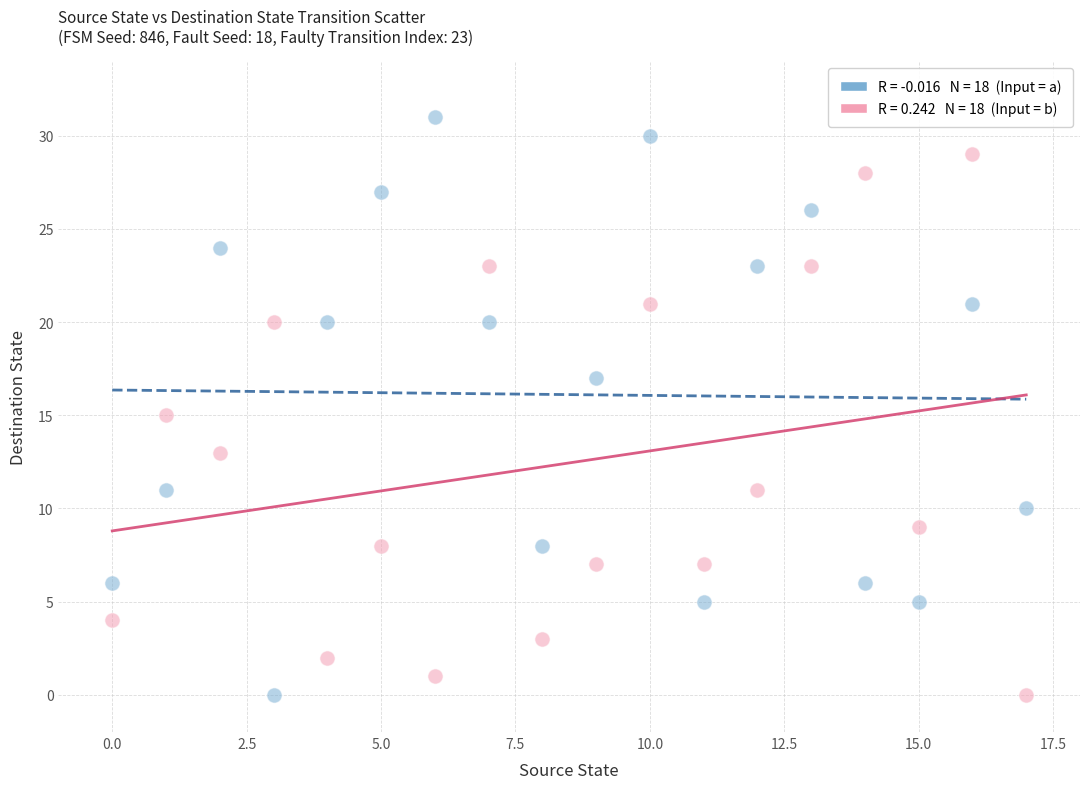

Across all data points, what is the range of Y values (max minus min)?

31